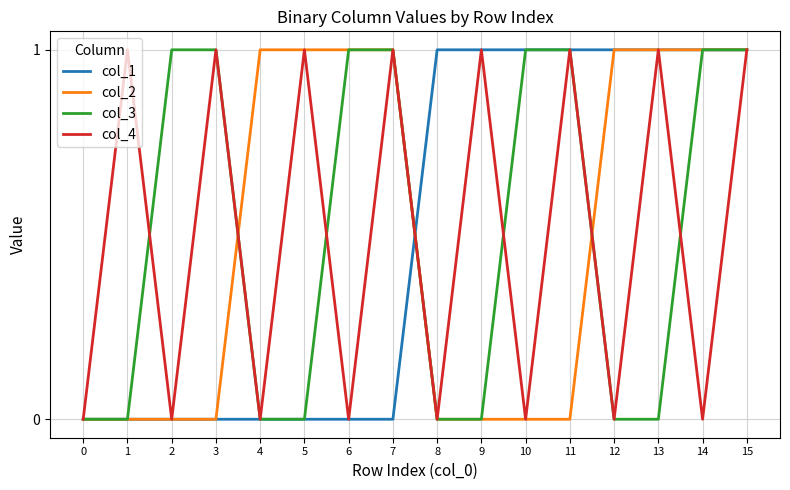

At which category is the sum across all series the highest?

15